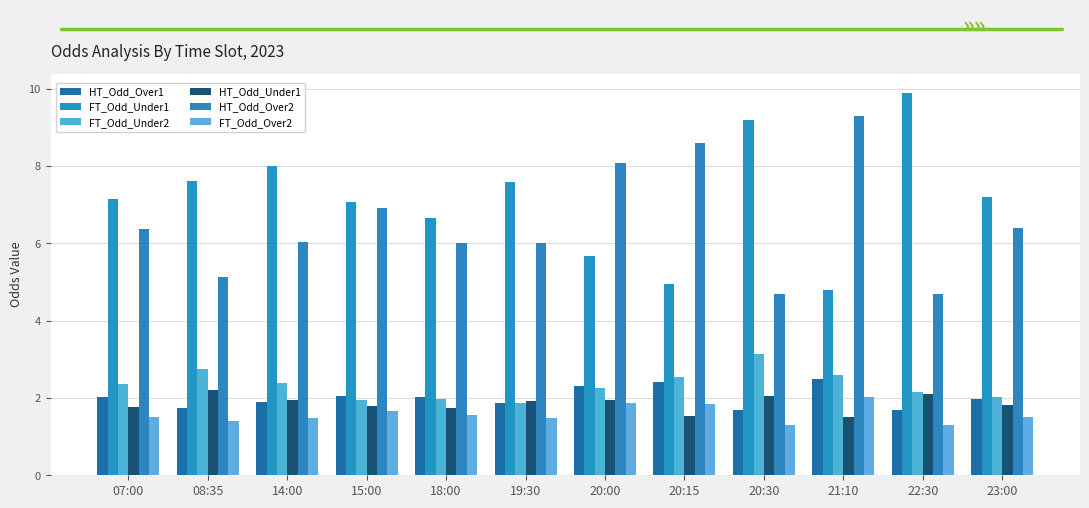

What is the label of the 7th bar from the right?

19:30